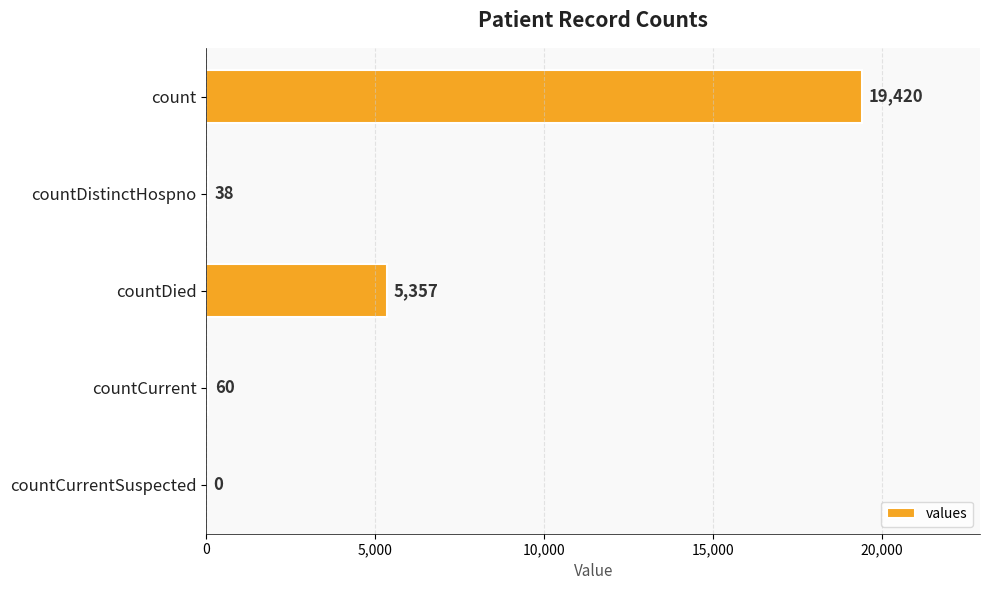

What is the sum of the values at count and countDied?

24777